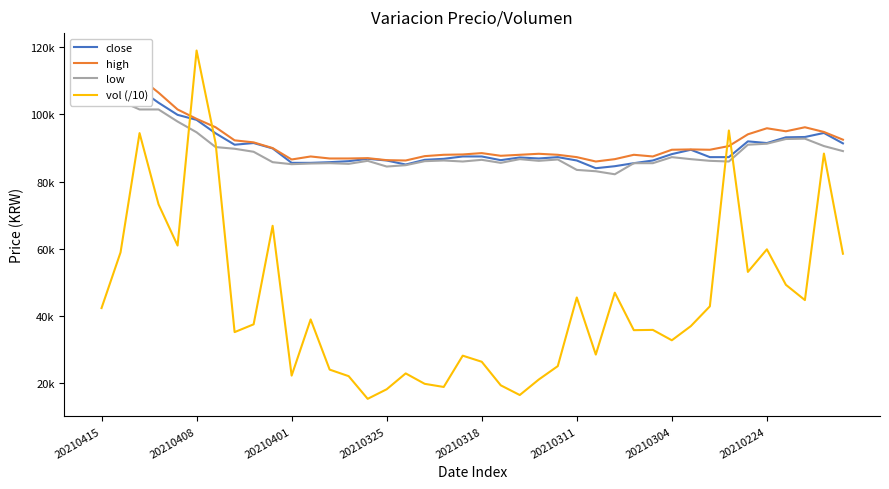

What is the total value across all series at 8?

309606.4